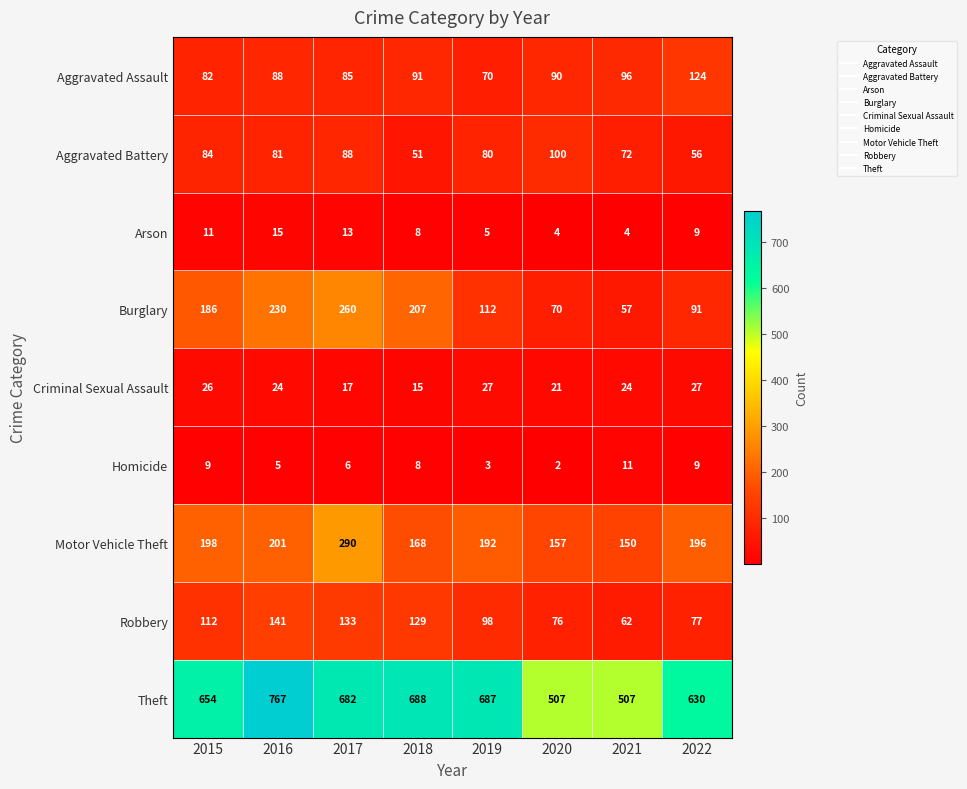

What is the total value across all series at 2018?

1365